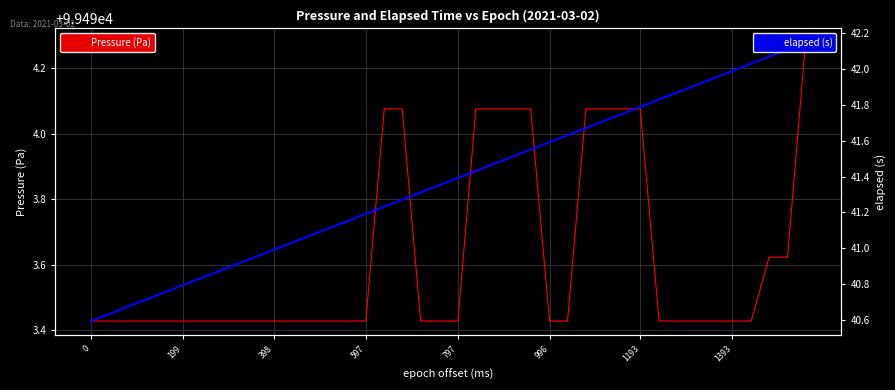

True or false: Pressure (Pa) has more than 2 points higher than both neighbors.

False